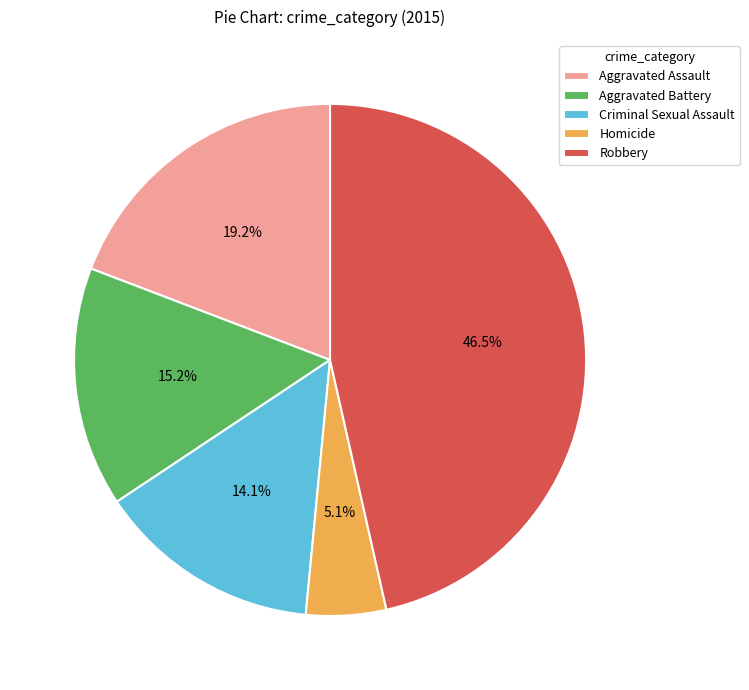

Between Homicide and Aggravated Battery, which is larger?

Aggravated Battery